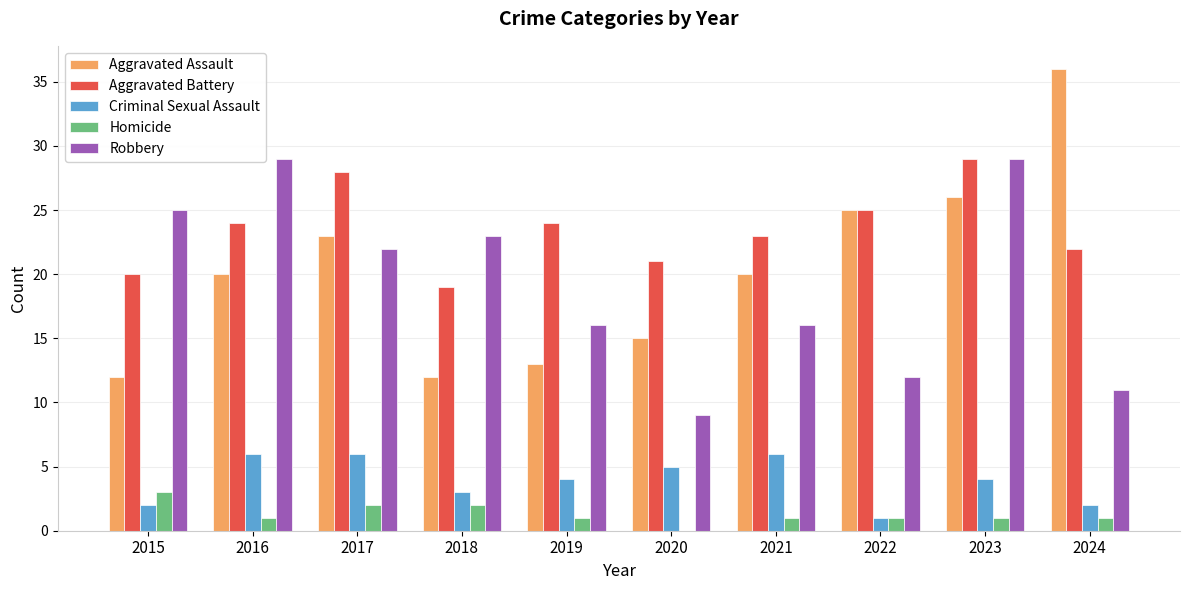

What is the total value across all series at 2019?

58